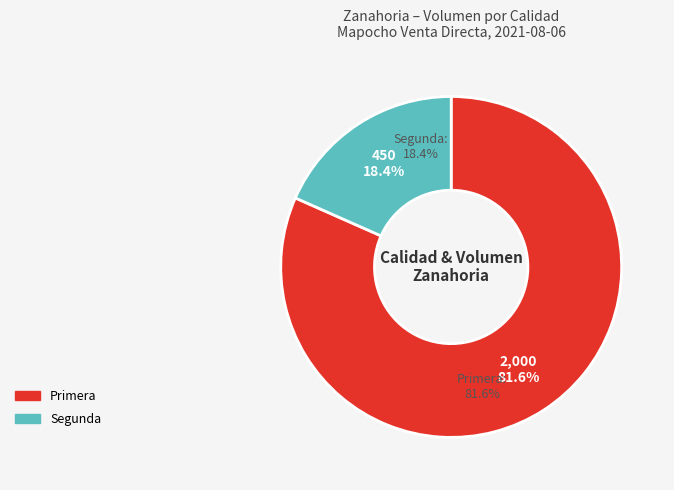

Is there a majority slice in this chart?

Yes